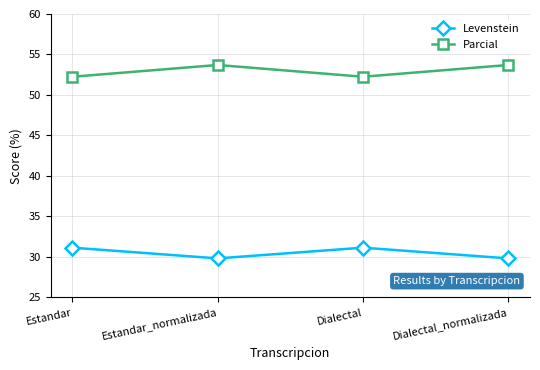

The Levenstein series shows 40.7 at Estandar_normalizada. True or false?

False